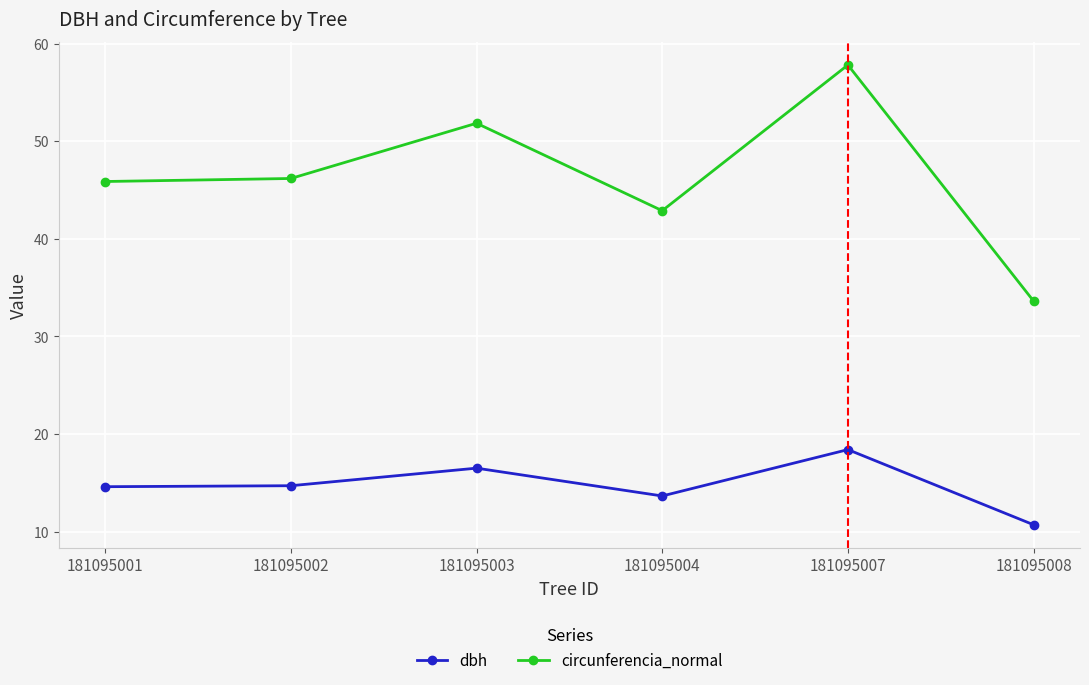

Which series has the largest total across all categories?

circunferencia_normal